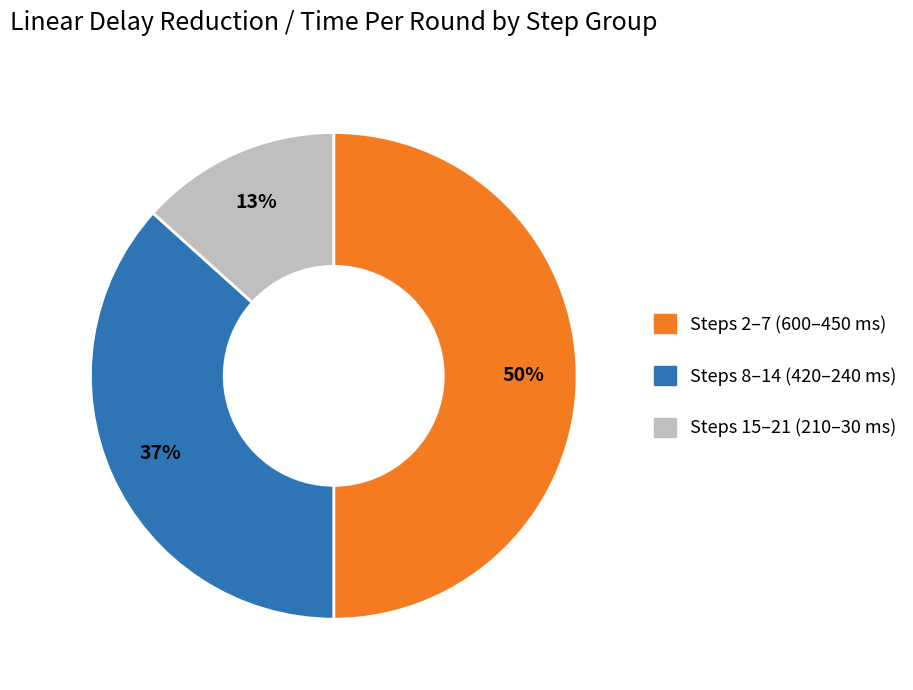

To the nearest percent, what is the average slice percentage?

33%